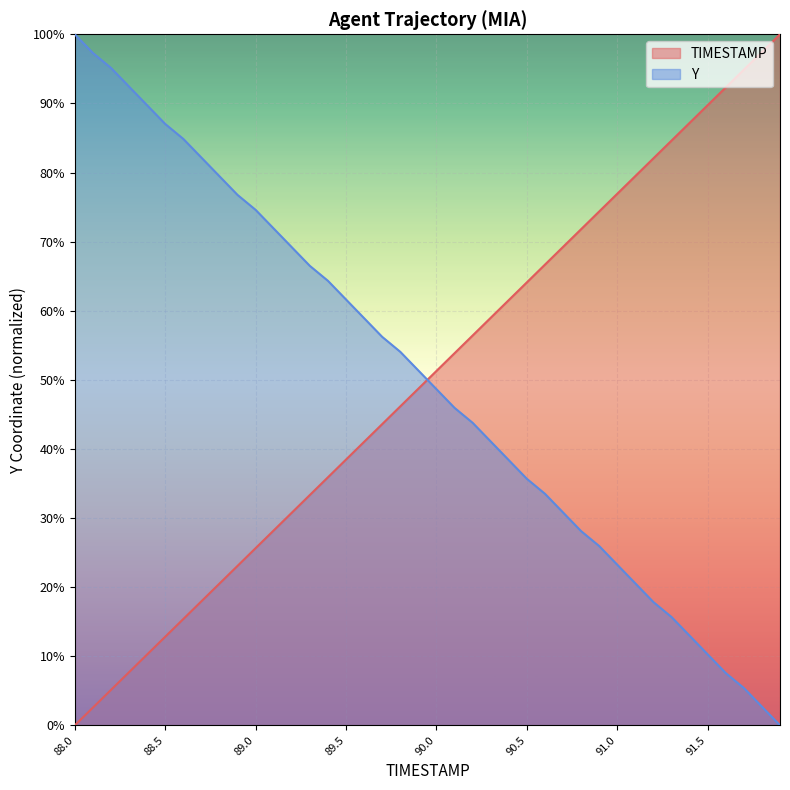

How many lines are shown in the chart?

2